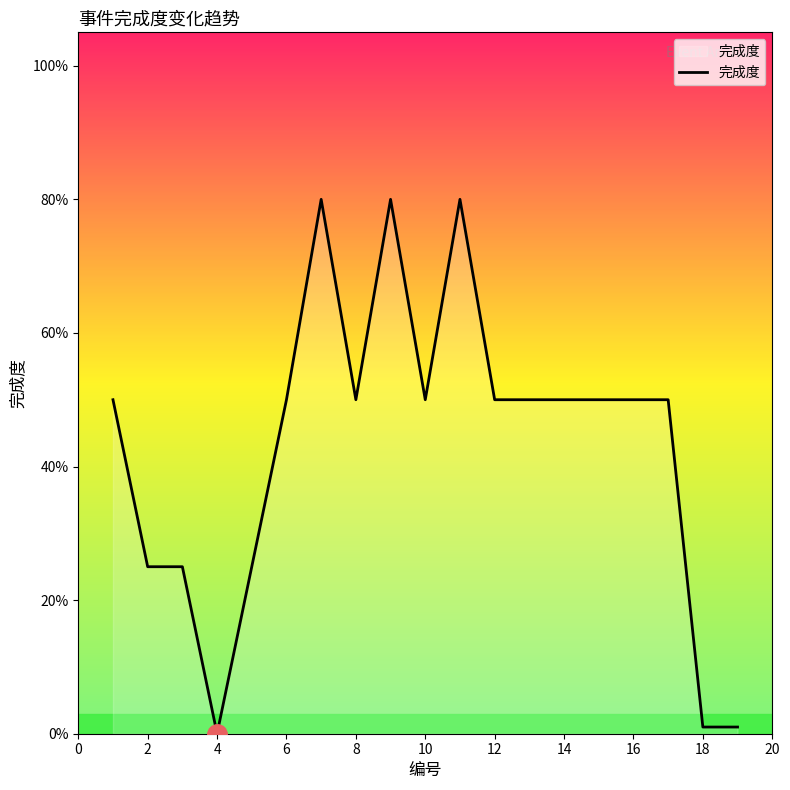

Does the chart display data point markers on the line(s)?

No